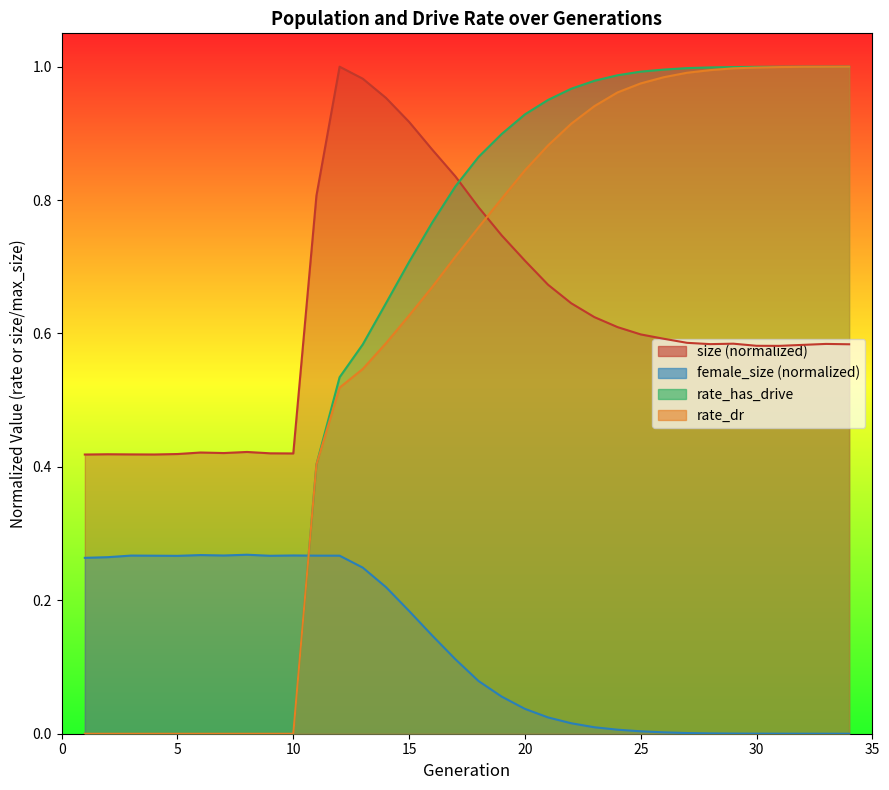

The rate_has_drive series shows 0.5 at 33. True or false?

False